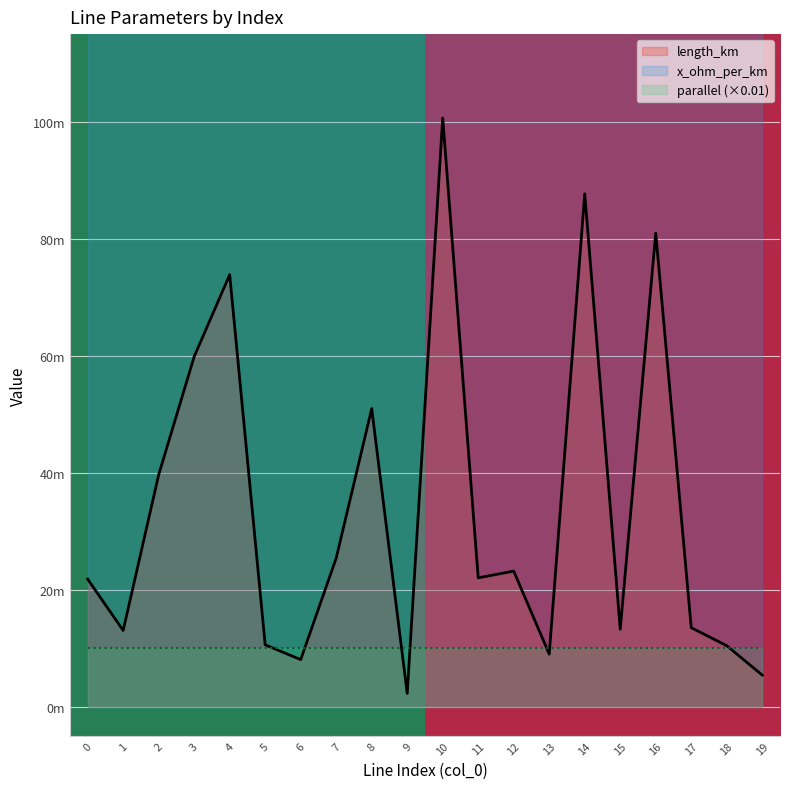

What is the sum of all values?

1